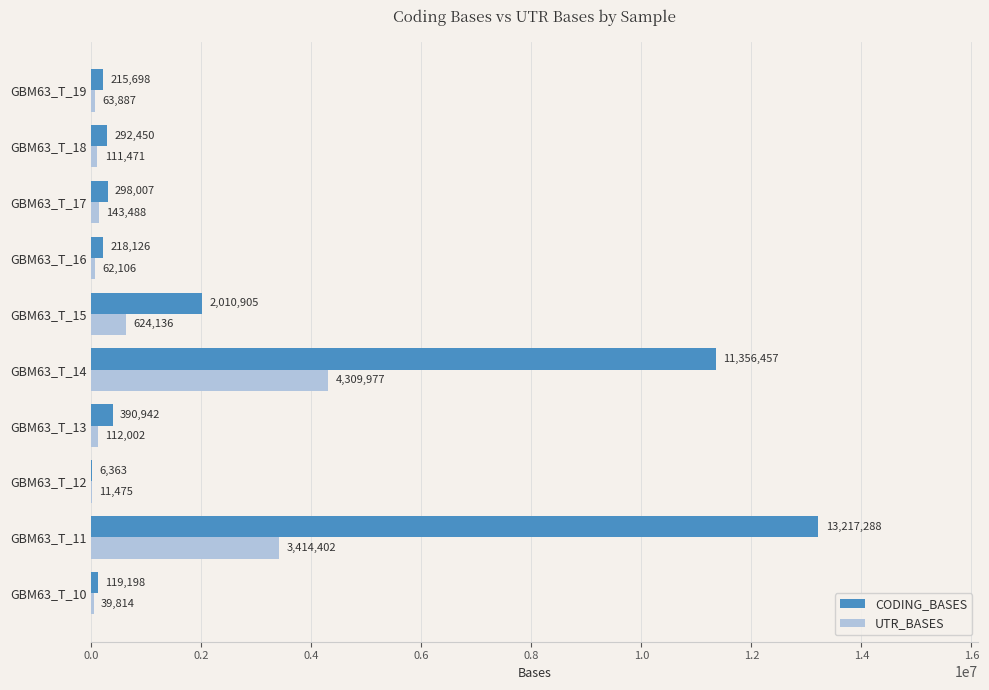

What value does the CODING_BASES series have at GBM63_T_12, to the nearest 50?

6350